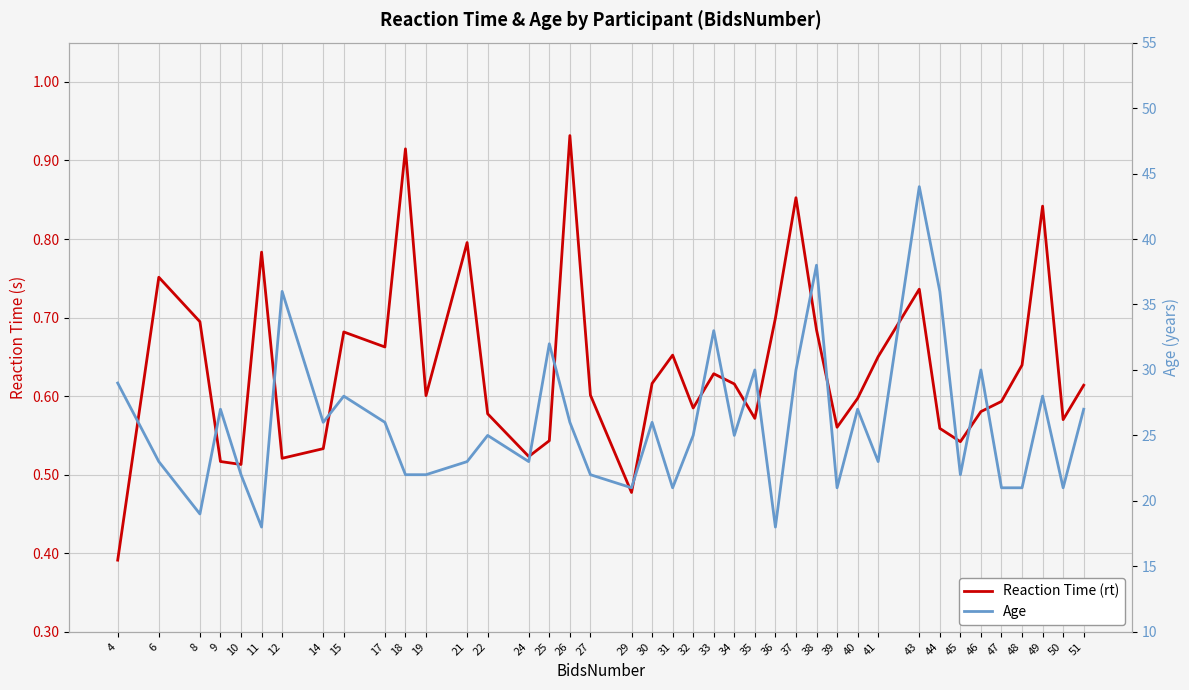

True or false: Reaction Time (rt) and Age cross at least once.

False